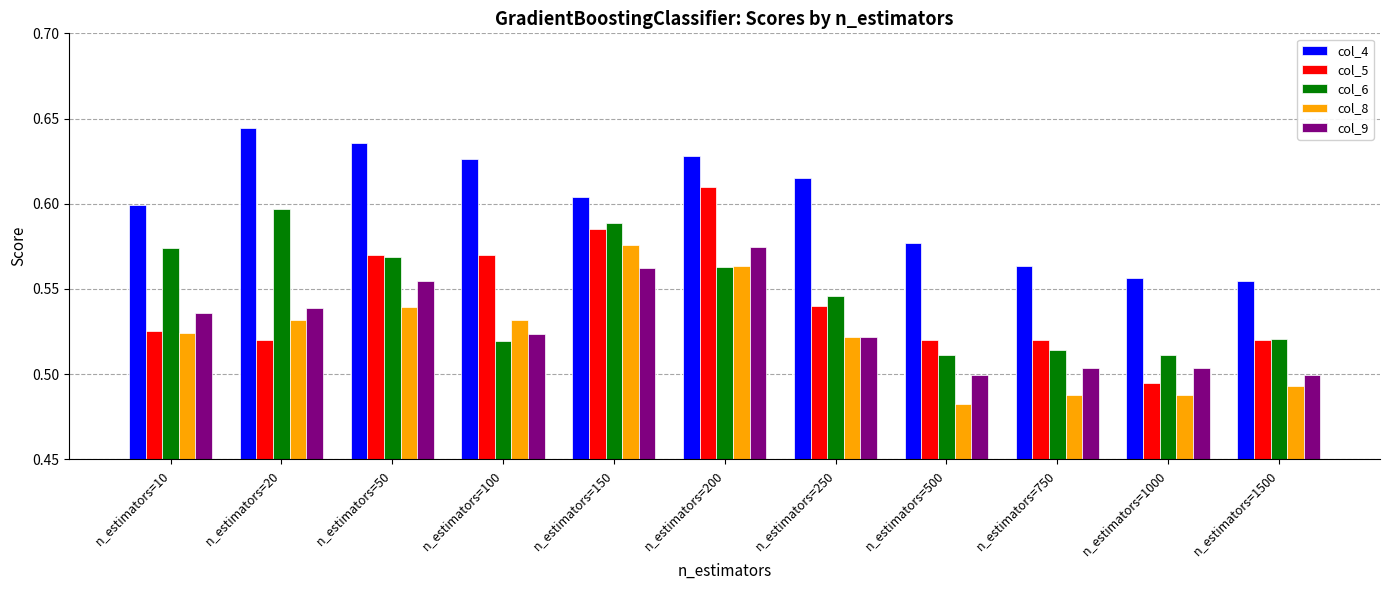

Which series has the widest spread of values?

col_5